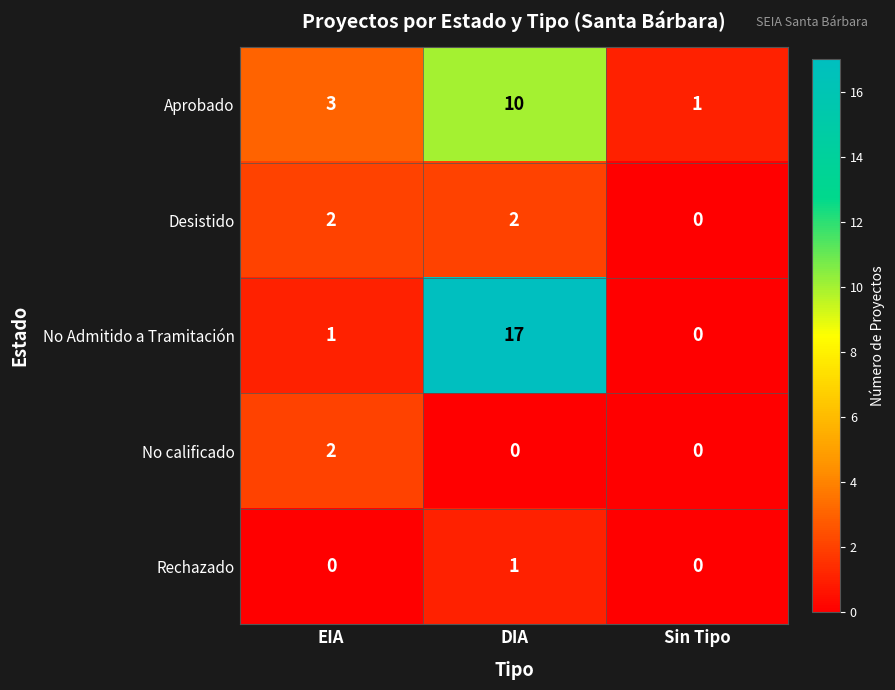

What is the sum of the Aprobado values at EIA and Sin Tipo?

4